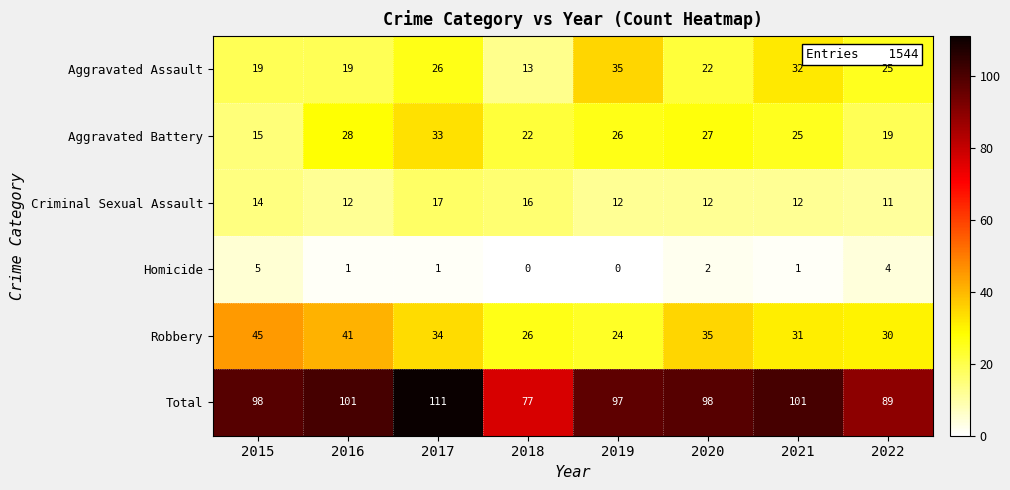

Which category has the highest value in the Aggravated Battery series?

2017